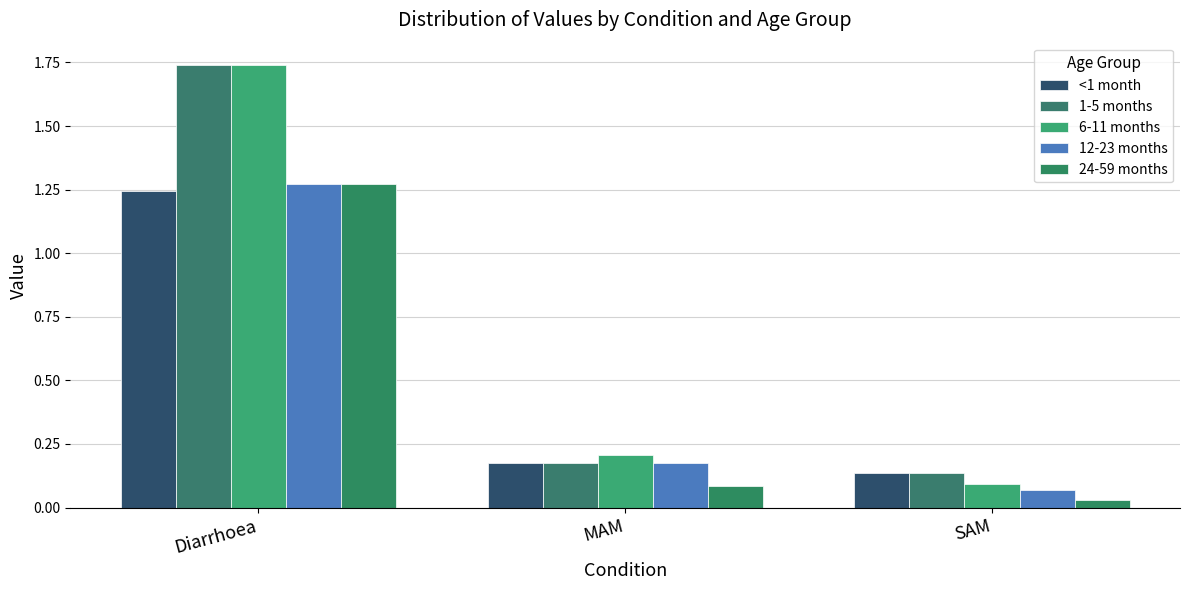

At which label does 1-5 months reach its peak?

Diarrhoea